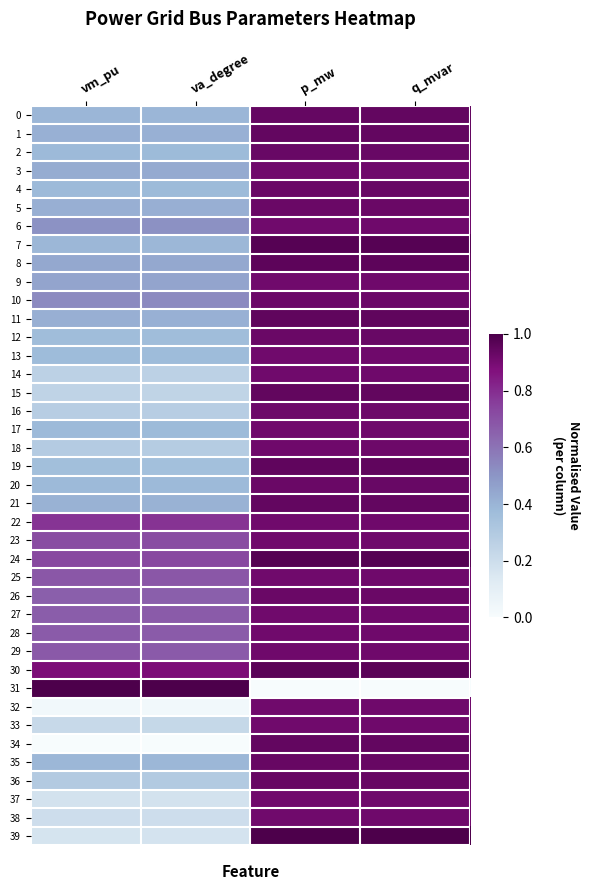

Which series changed the most between vm_pu and q_mvar?

31